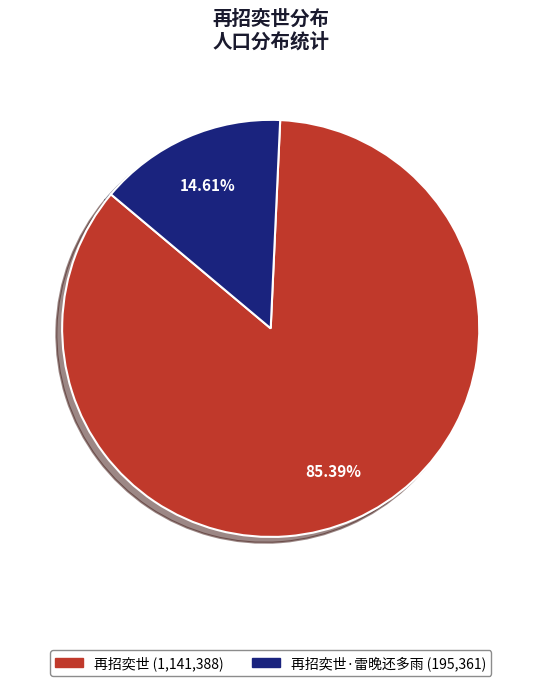

Is there any slice that represents more than half of the pie?

Yes